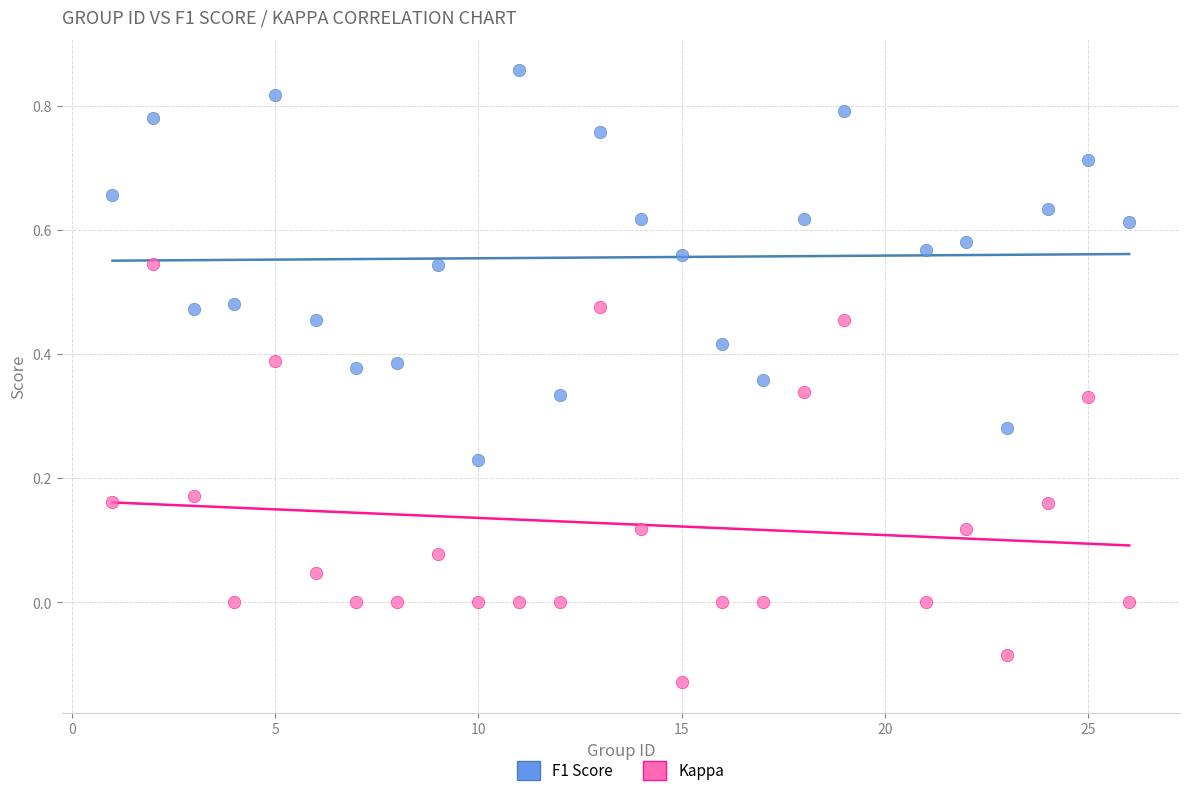

Across all data points, what is the range of Y values (max minus min)?

1.0